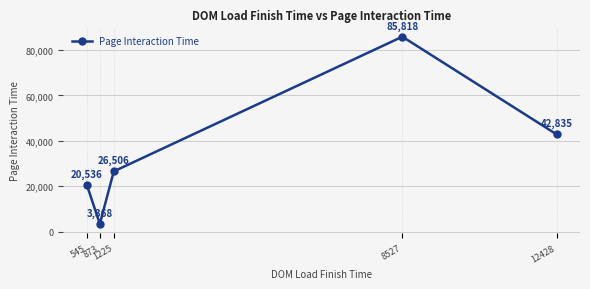

True or false: the data has more than 1 interior local peaks.

False